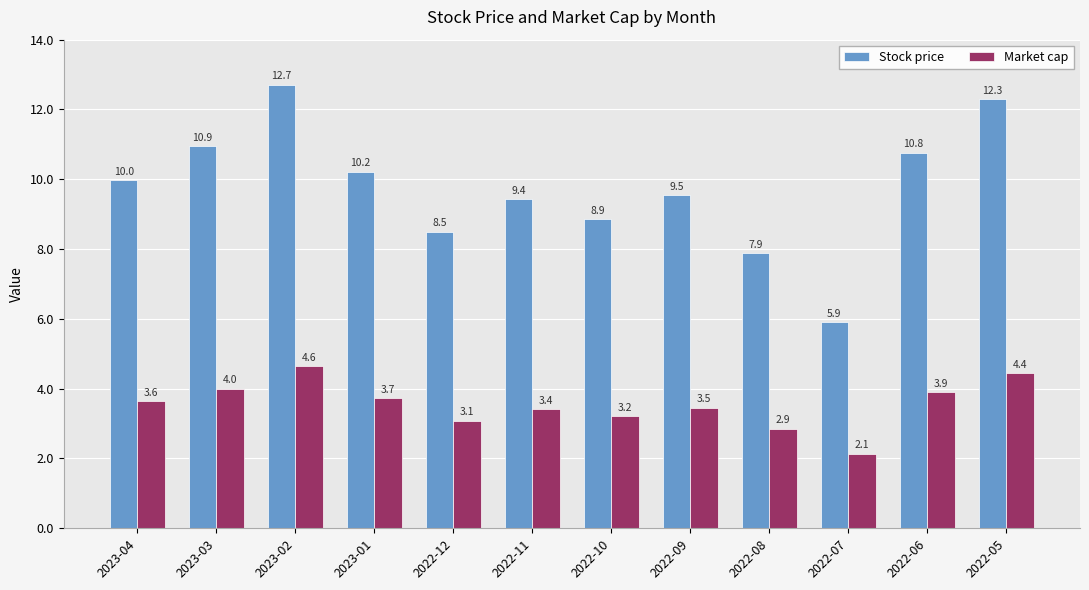

What is the average value of the Market cap series?

3.5